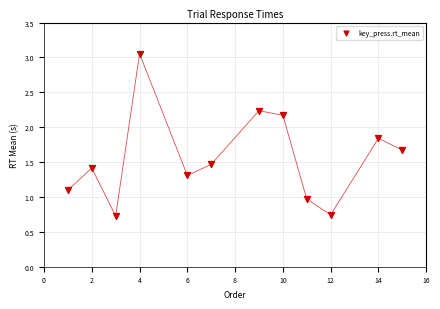

What is the average Y value?

1.6